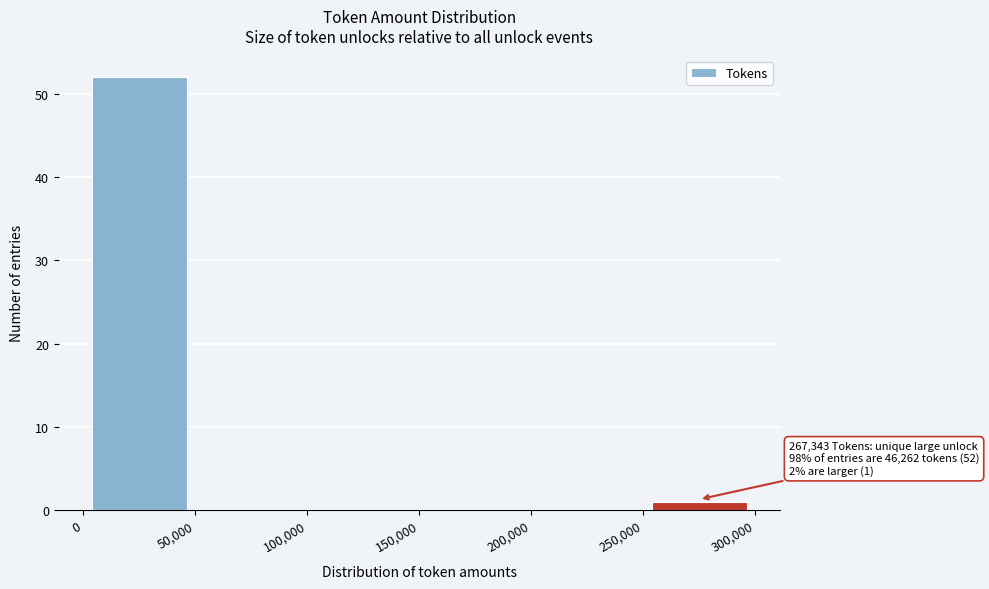

Over which range of the x-axis is the bar tallest?

0 to 50,000